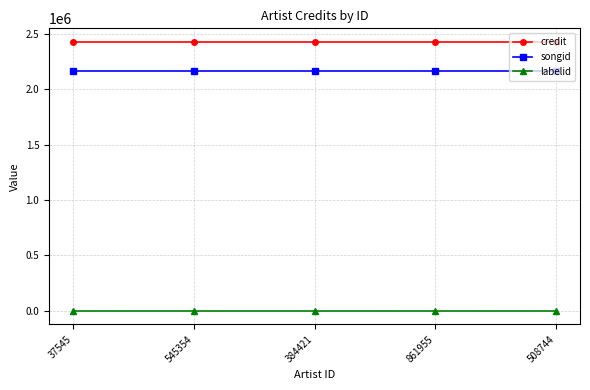

True or false: songid has more than 2 interior local peaks.

False